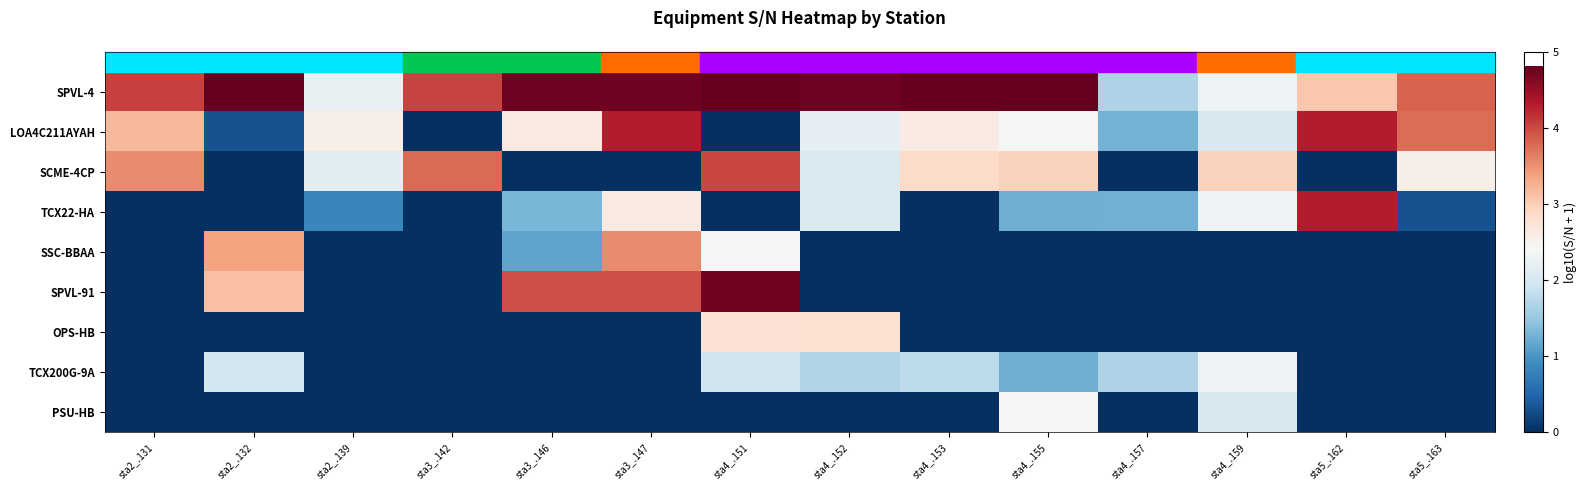

Between sta4_.155 and sta4_.159, which series saw the biggest shift?

SPVL-4